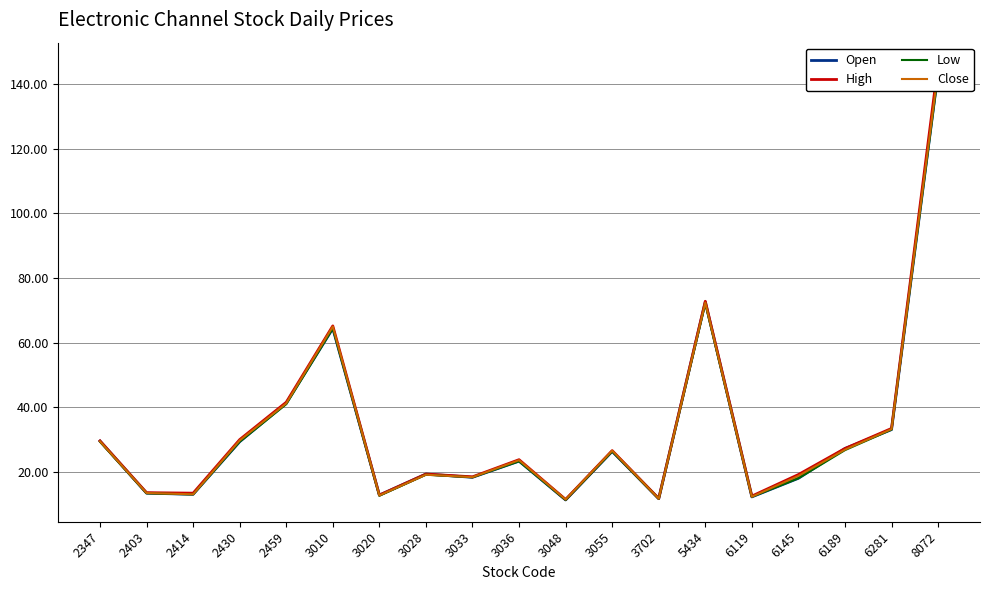

What is the difference between the maximum and minimum values in the Close series?

132.4